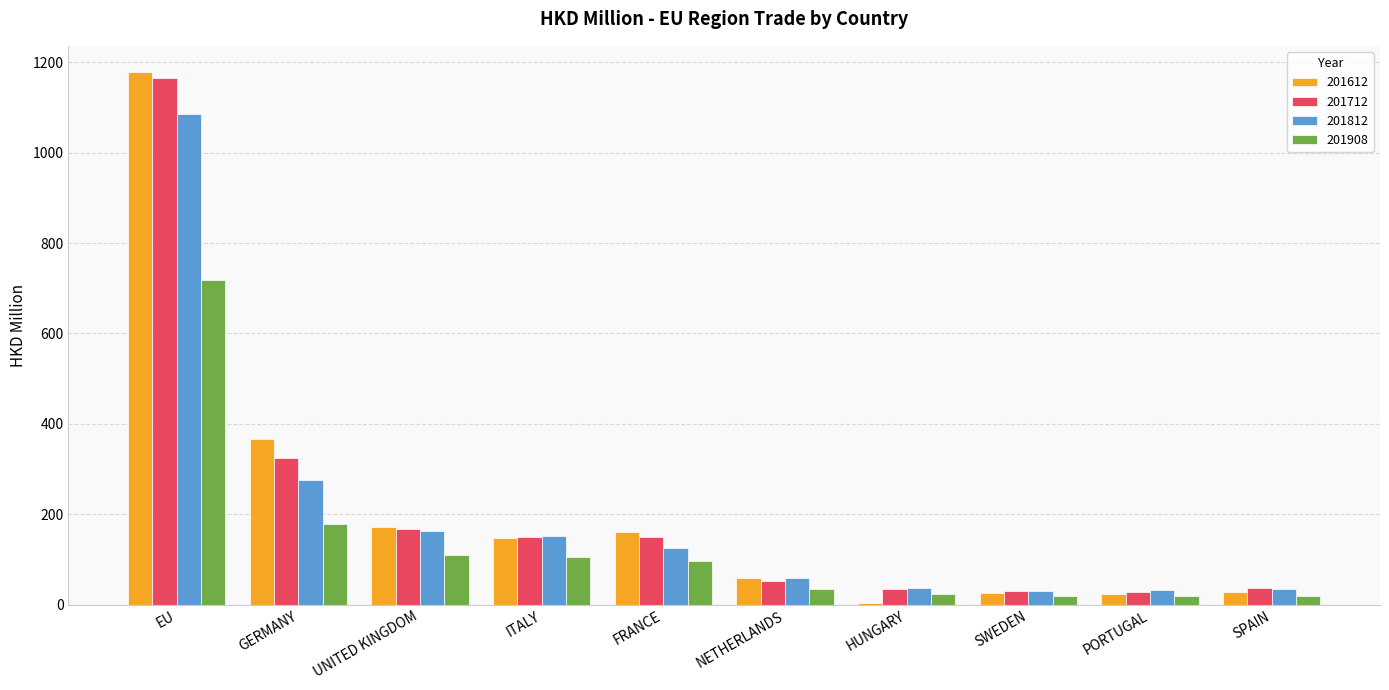

True or false: 201612 has a value of 22.6 at PORTUGAL.

True